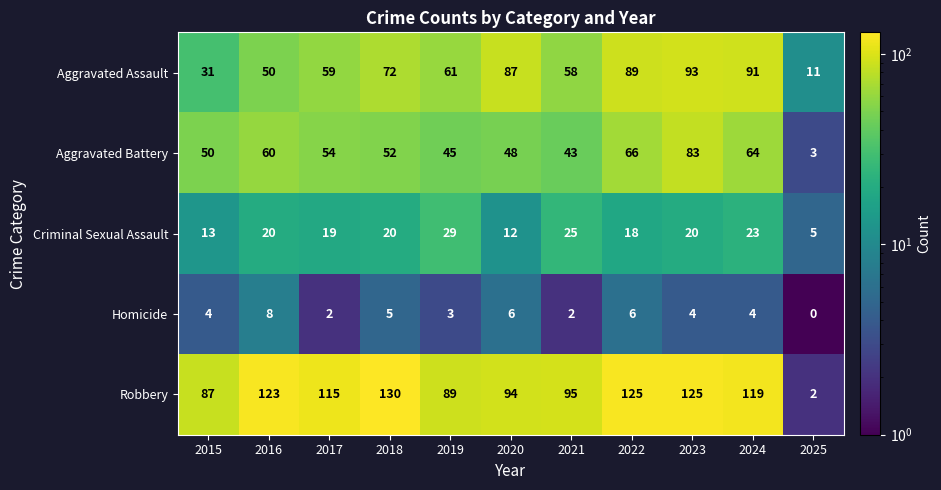

What is the total value across all series at 2015?

185